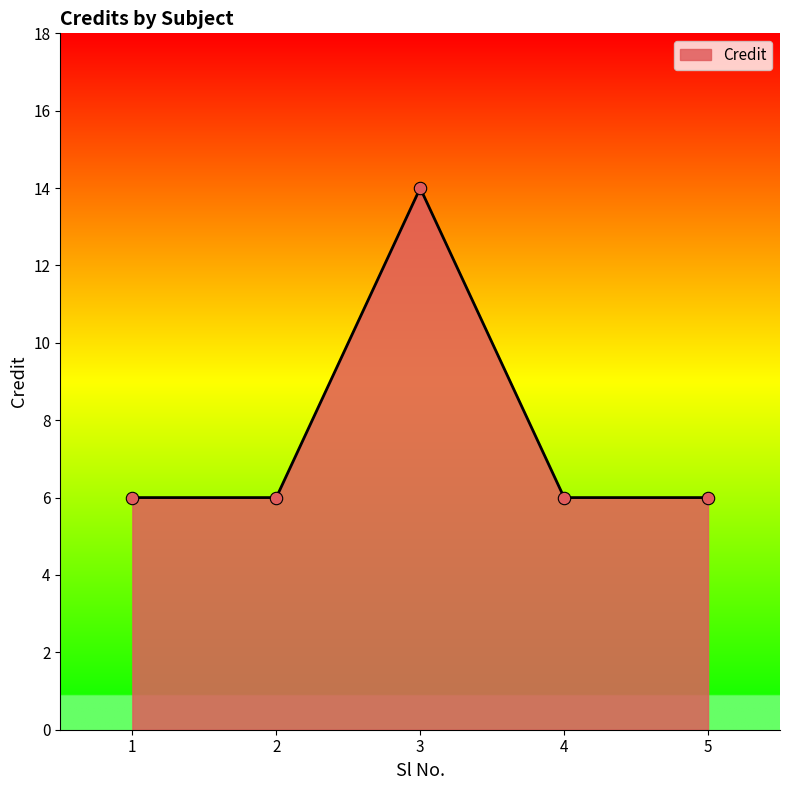

What is the change in value from 1 to 3?

+8